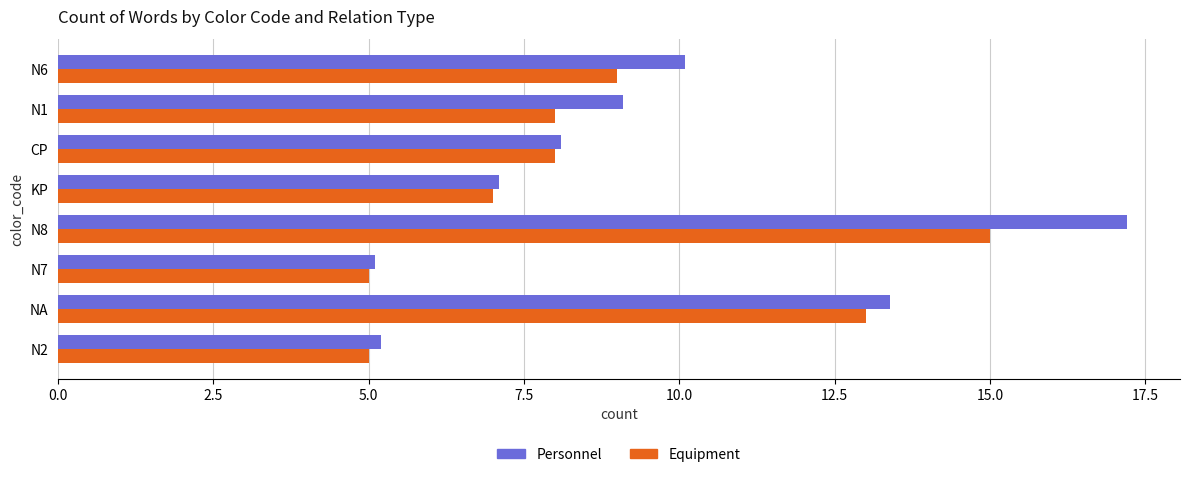

What is the approximate value of Personnel at KP?

7.1